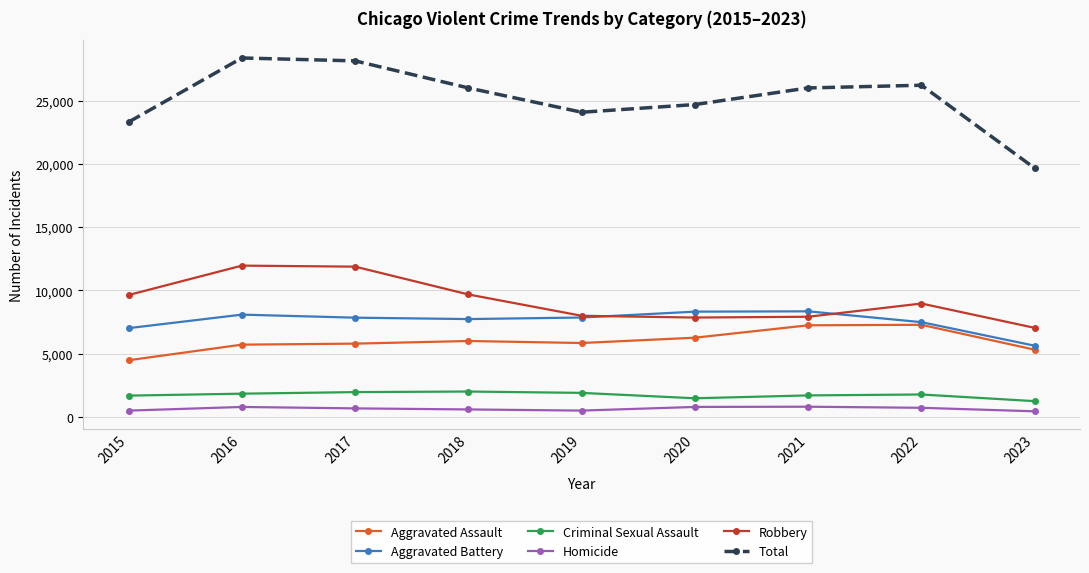

True or false: Homicide and Criminal Sexual Assault cross at least once.

False